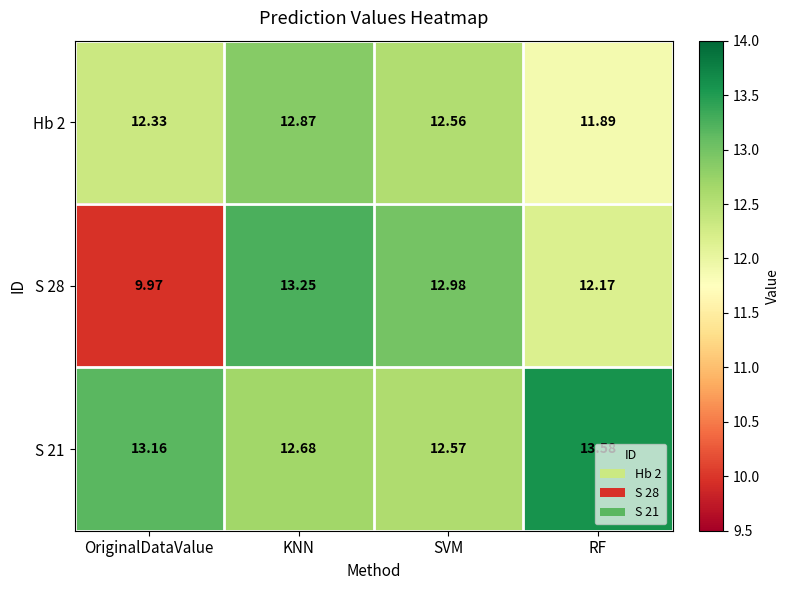

What is the spread (max minus min) of values at KNN?

0.6